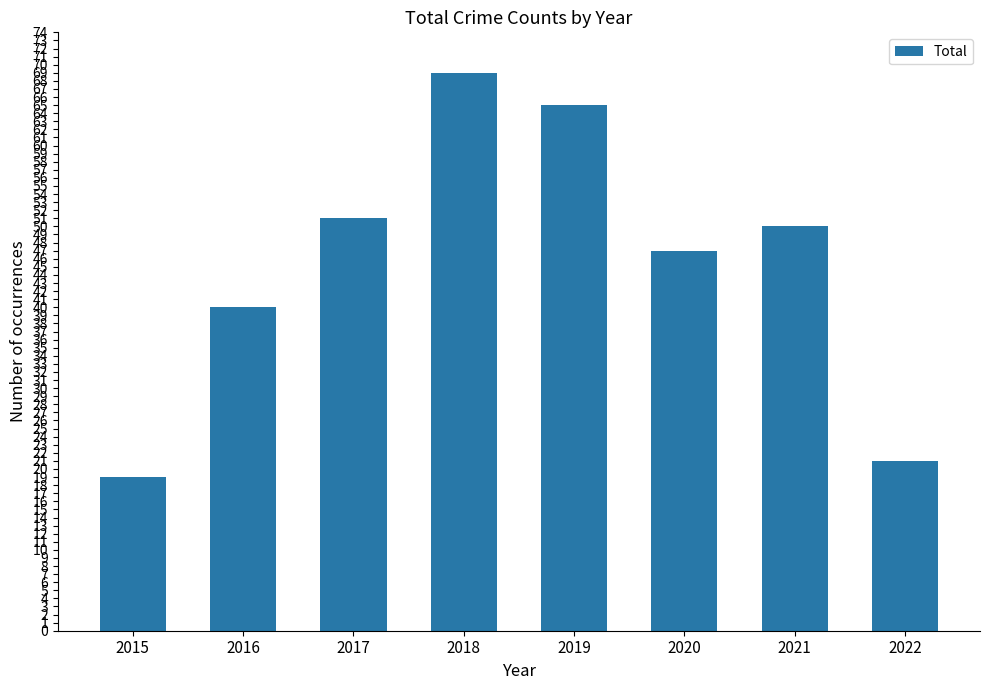

Reading right to left, transcribe all the data shown in this chart.

21	50	47	65	69	51	40	19